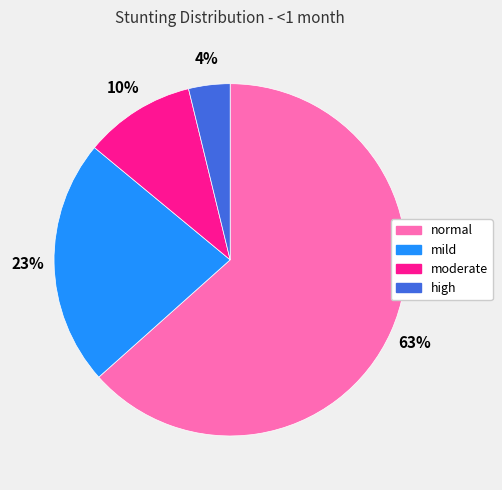

True or false: mild accounts for 29% of the total.

False